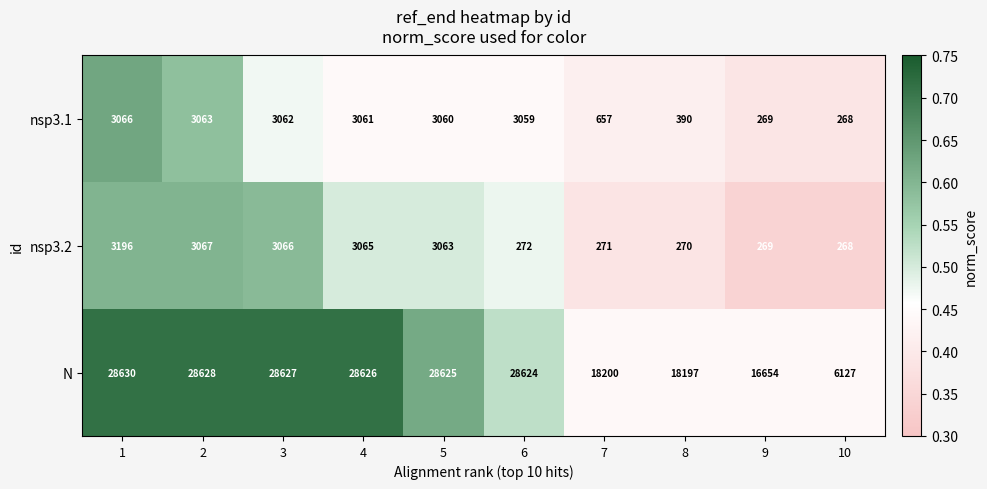

How many categories are shown in the chart?

10